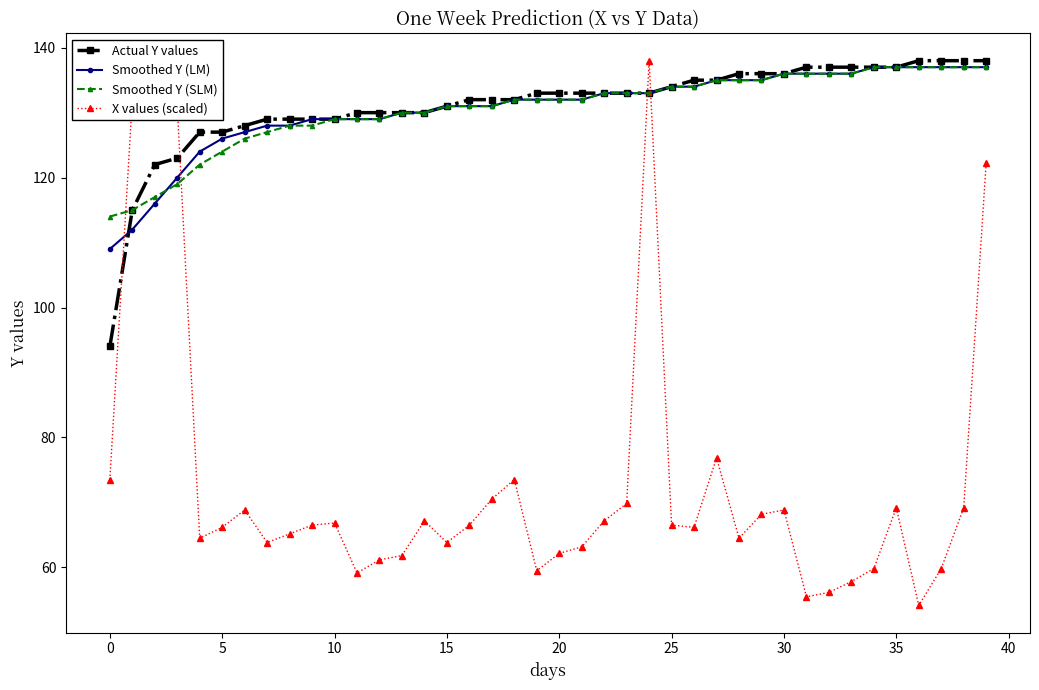

What is the value of the X values (scaled) point at the 17th from the left?

66.5